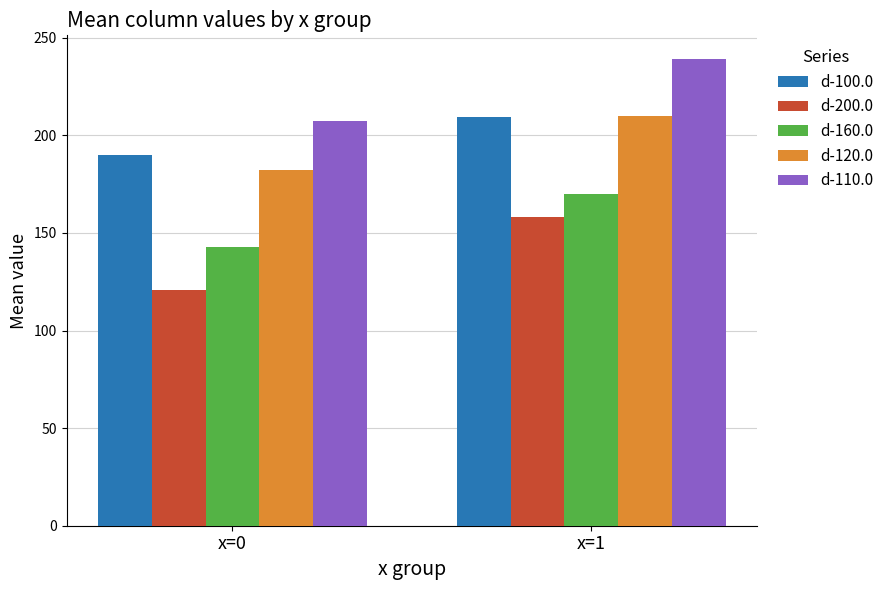

The d-100.0 series shows 189.8 at x=0. True or false?

True